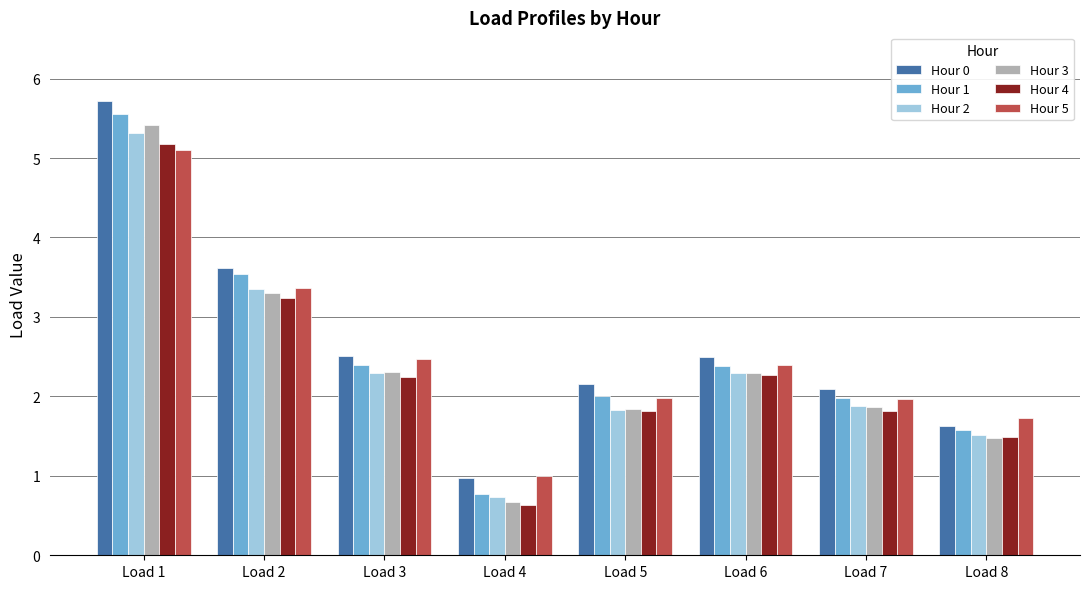

What is the approximate value of Hour 5 at Load 7?

2.0